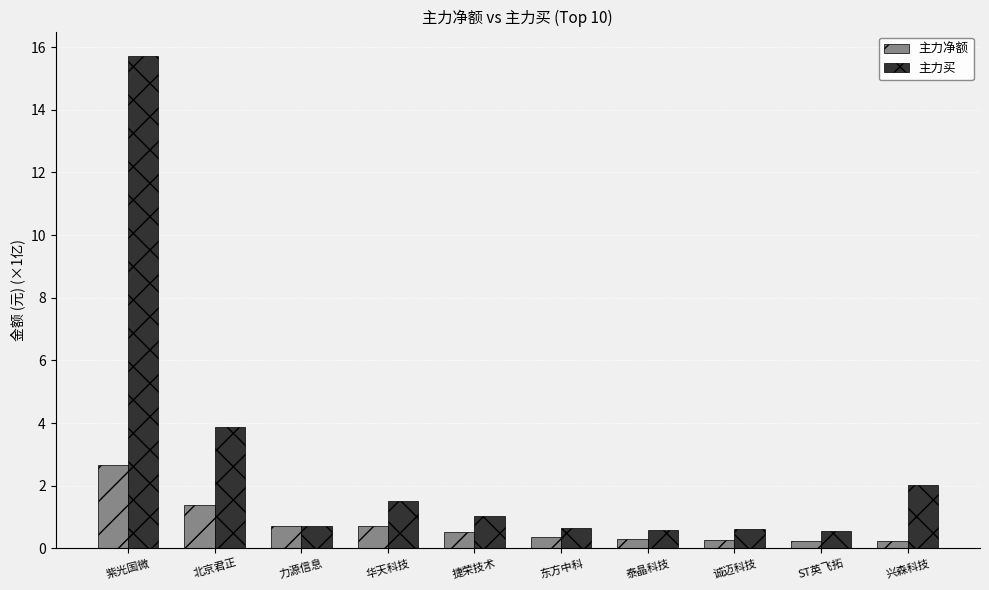

Which series changed the most between 紫光国微 and 东方中科?

主力买